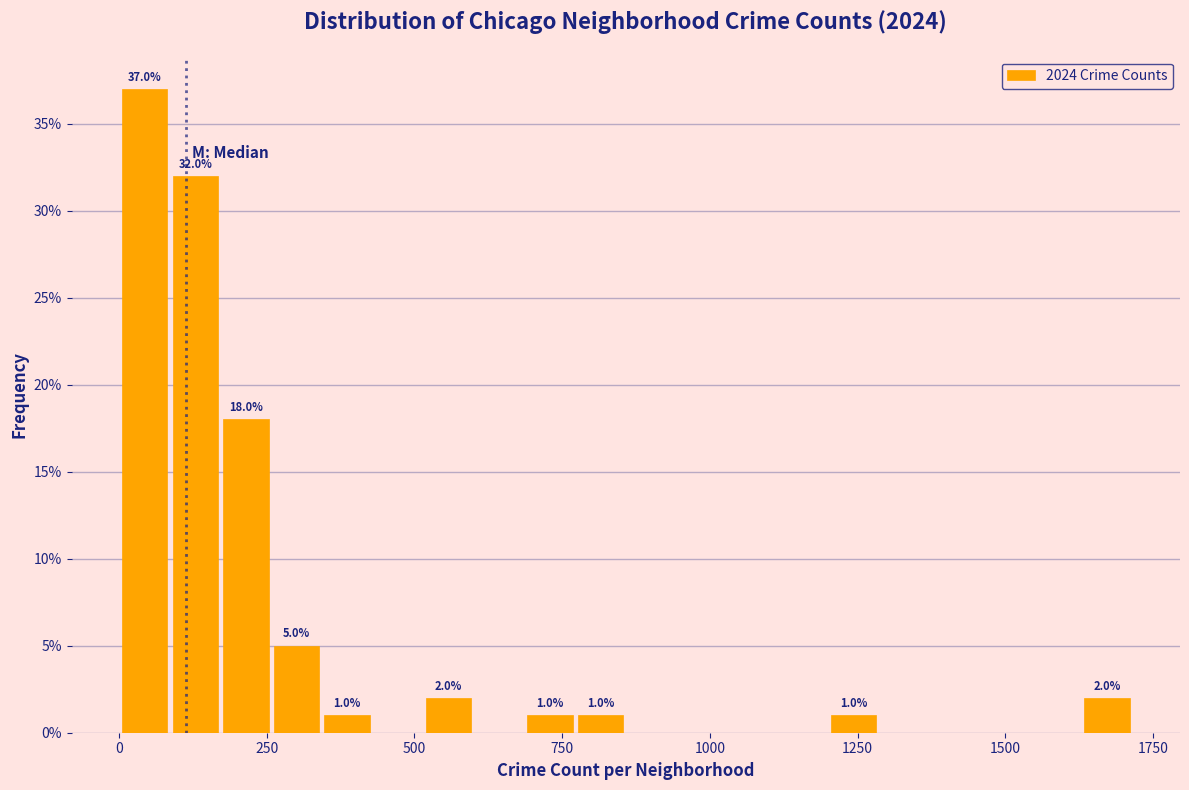

Read against the x-axis, roughly where is the centre of the tallest bar?

50